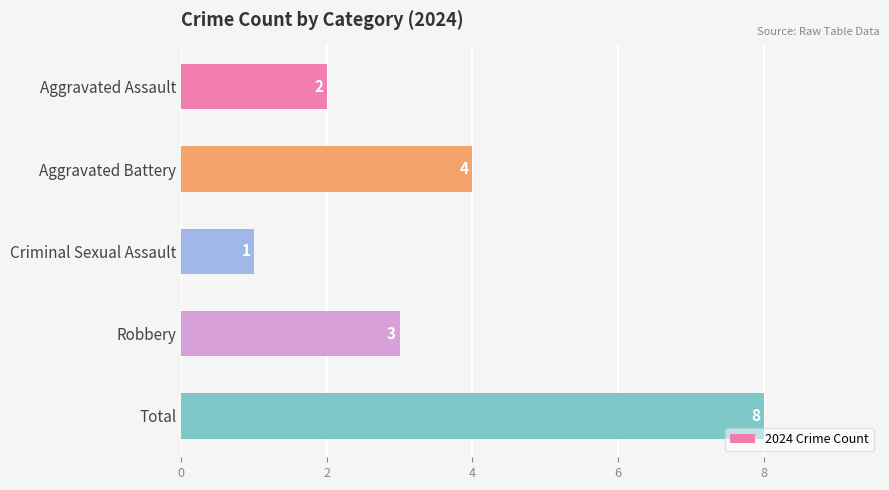

At which label is the value closest to 4?

Aggravated Battery